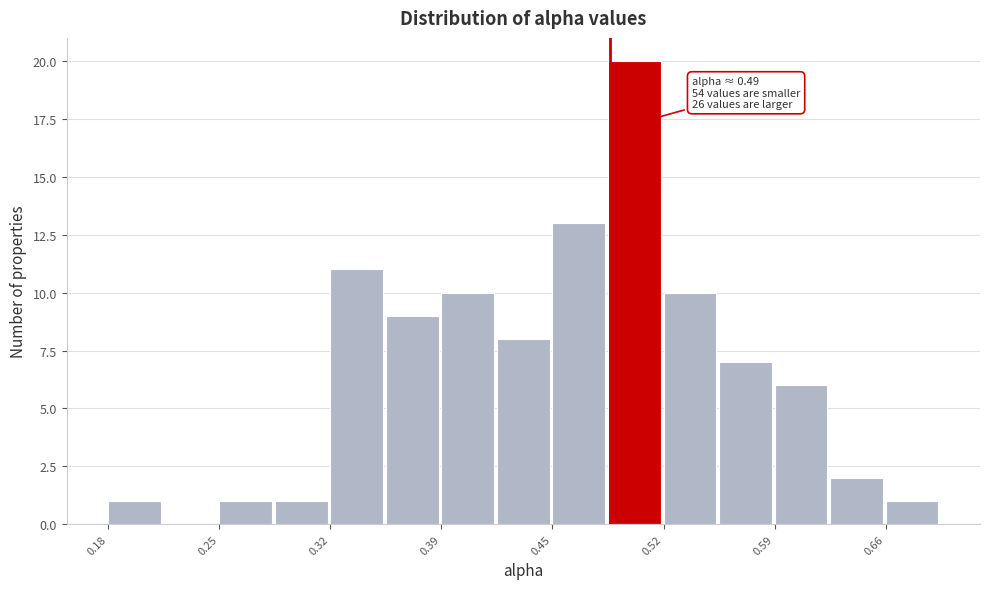

Around what value on the x-axis is the tallest bar? Give the approximate position of its centre, as read against the axis.

0.50